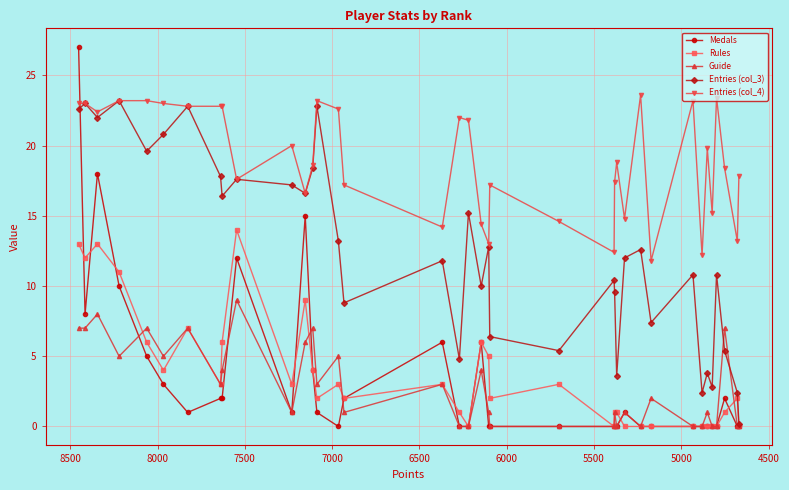

Reading left to right, what are all the values shown in this chart?

Medals: 27.0	8.0	18.0	10.0	5.0	3.0	1.0	2.0	2.0	12.0	1.0	15.0	4.0	1.0	0.0	2.0	6.0	0.0	0.0	6.0	0.0	0.0	0.0	0.0	0.0	0.0	1.0	0.0	0.0	0.0	0.0	0.0	0.0	0.0	2.0	0.0	0.0
Rules: 13.0	12.0	13.0	11.0	6.0	4.0	7.0	3.0	6.0	14.0	3.0	9.0	4.0	2.0	3.0	2.0	3.0	1.0	0.0	6.0	5.0	2.0	3.0	0.0	1.0	1.0	0.0	0.0	0.0	0.0	0.0	0.0	0.0	0.0	1.0	2.0	0.0
Guide: 7.0	7.0	8.0	5.0	7.0	5.0	7.0	3.0	4.0	9.0	1.0	6.0	7.0	3.0	5.0	1.0	3.0	0.0	0.0	4.0	1.0	0.0	0.0	0.0	1.0	0.0	1.0	0.0	2.0	0.0	0.0	1.0	0.0	0.0	7.0	0.0	0.0
Entries (col_3): 22.6	23.0	22.0	23.2	19.6	20.8	22.8	17.8	16.4	17.6	17.2	16.6	18.4	22.8	13.2	8.8	11.8	4.8	15.2	10.0	12.8	6.4	5.4	10.4	9.6	3.6	12.0	12.6	7.4	10.8	2.4	3.8	2.8	10.8	5.4	2.4	0.2
Entries (col_4): 23.0	23.0	22.4	23.2	23.2	23.0	22.8	22.8	22.8	17.6	20.0	16.6	18.6	23.2	22.6	17.2	14.2	22.0	21.8	14.4	13.0	17.2	14.6	12.4	17.4	18.8	14.8	23.6	11.8	23.2	12.2	19.8	15.2	23.4	18.4	13.2	17.8